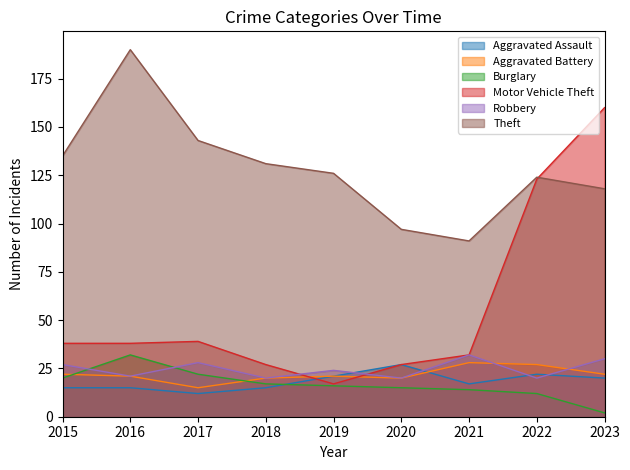

Which category has the highest value in the Motor Vehicle Theft series?

2023